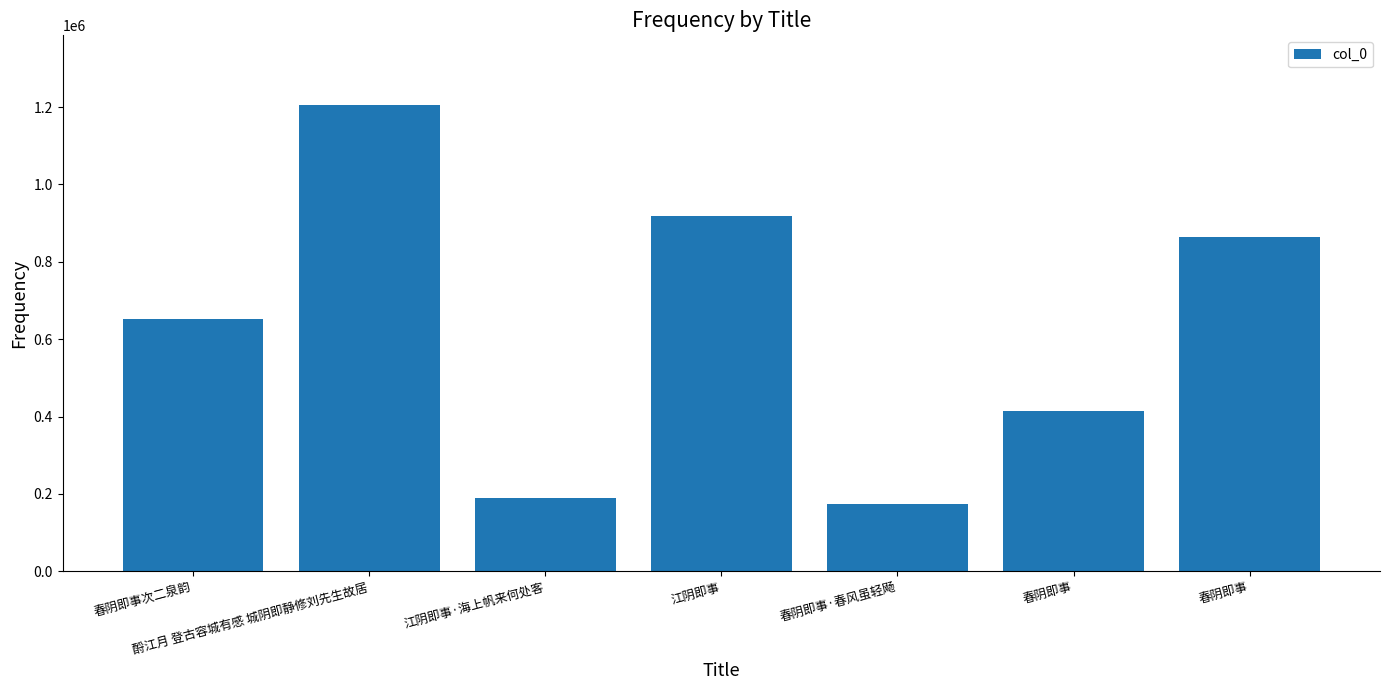

What is the change in value from 春阴即事次二泉韵 to 春阴即事?

-237350